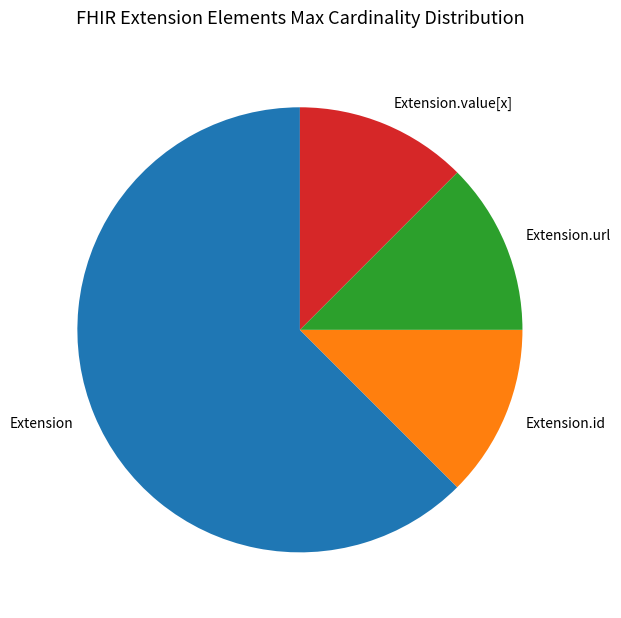

Is there any slice that represents more than half of the pie?

Yes